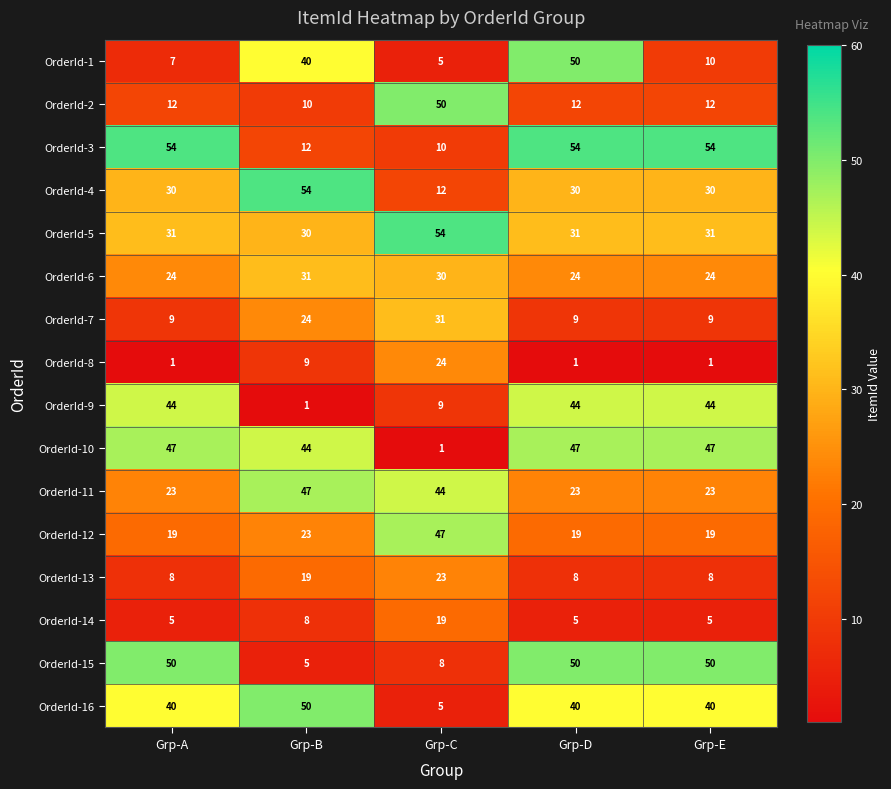

Read the OrderId-11 value at Grp-B.

47